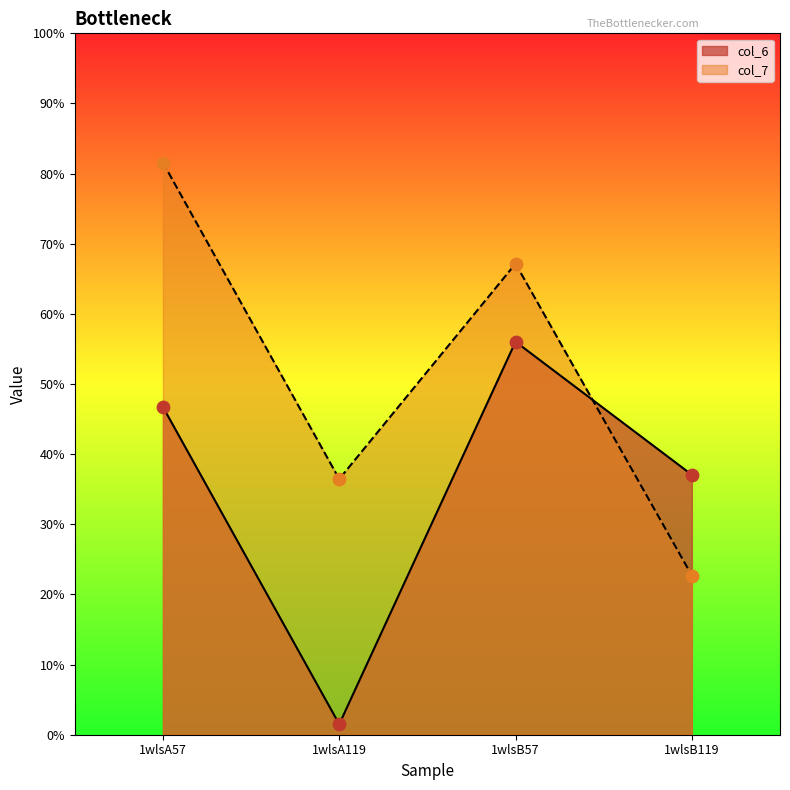

Which series reaches the minimum Y coordinate?

col_6